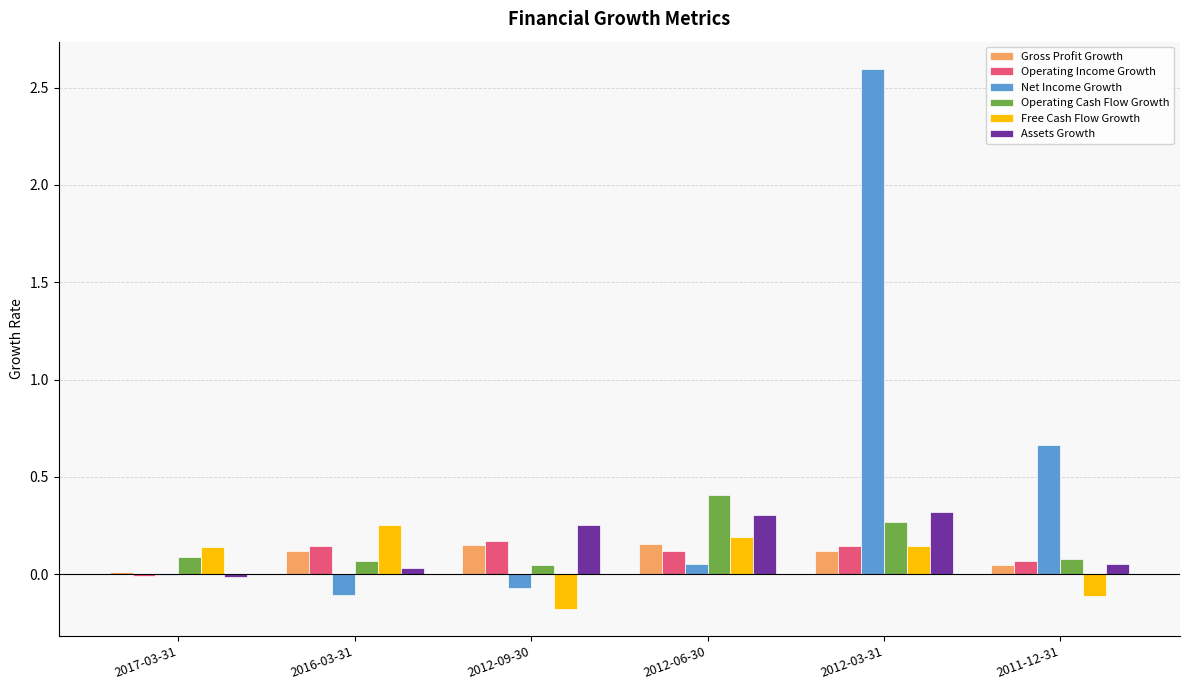

What is the total value across all series at 2016-03-31?

0.5